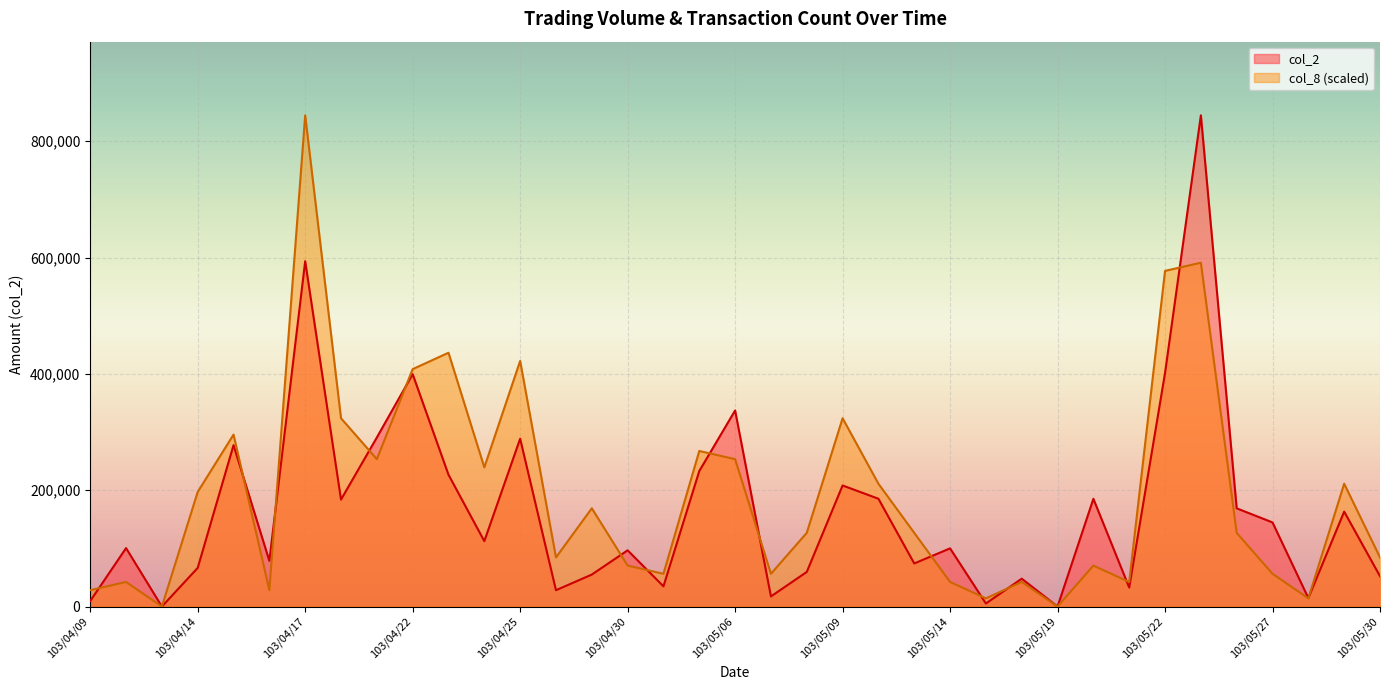

Read the col_8 value at 103/05/14.

42229.0